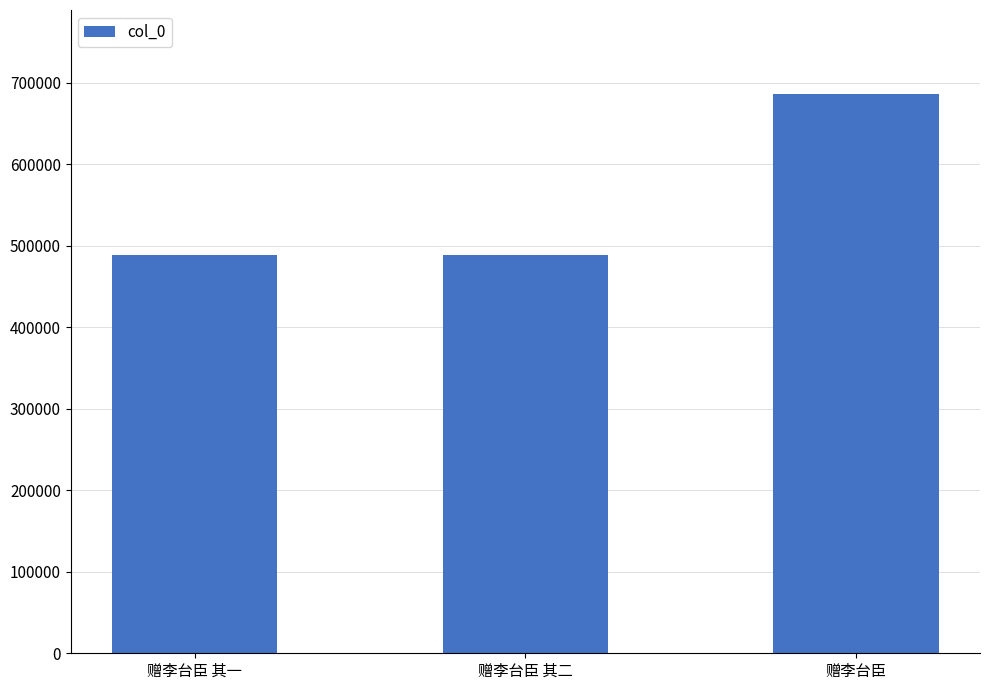

Which category has the highest value across all series?

赠李台臣